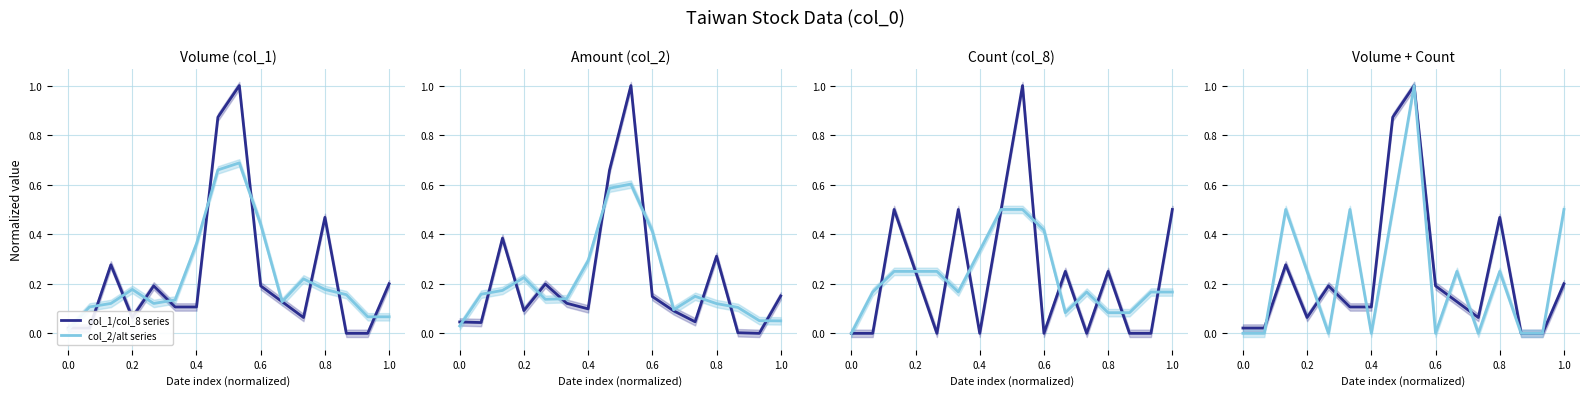

At which category does the chart reach its peak across all series?

8